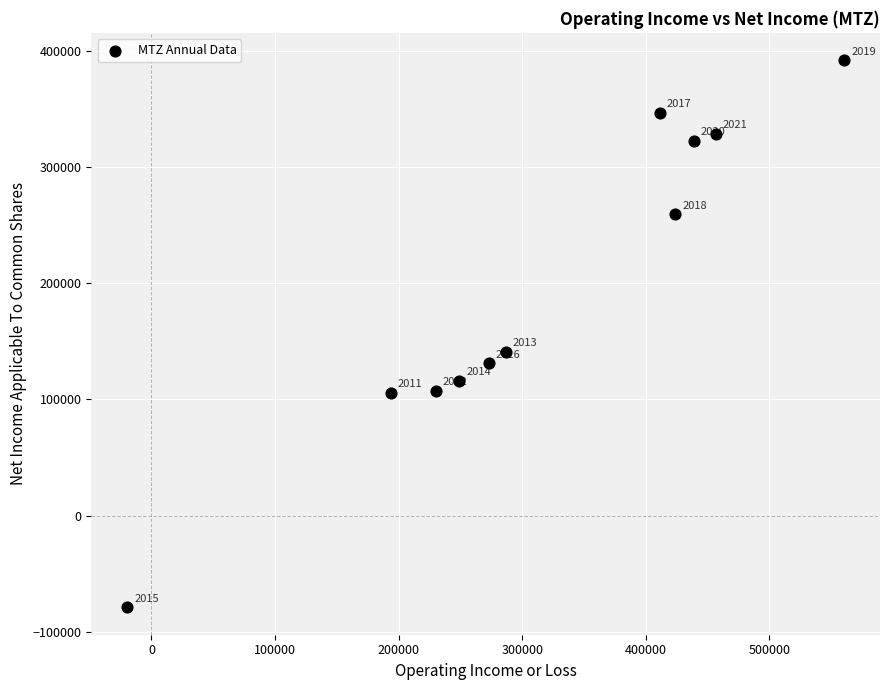

What is the average X value?

318627